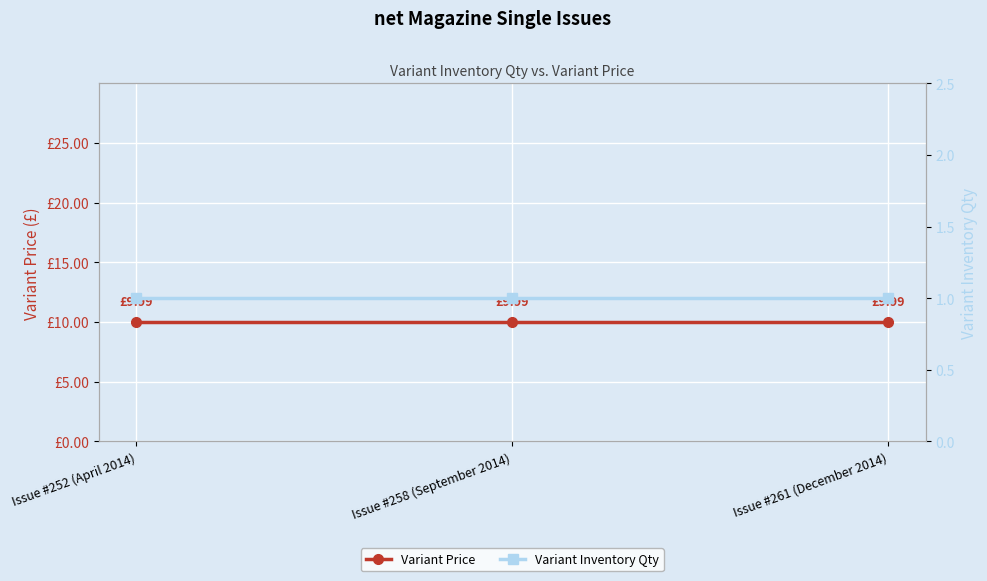

At how many categories does at least one series exceed 7?

3